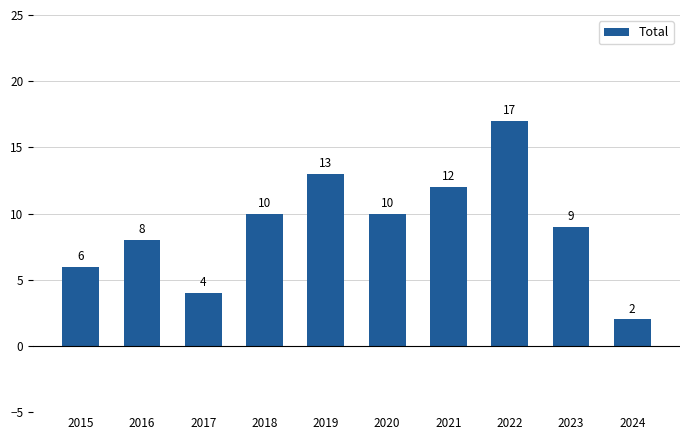

How many data points are less than 10?

5